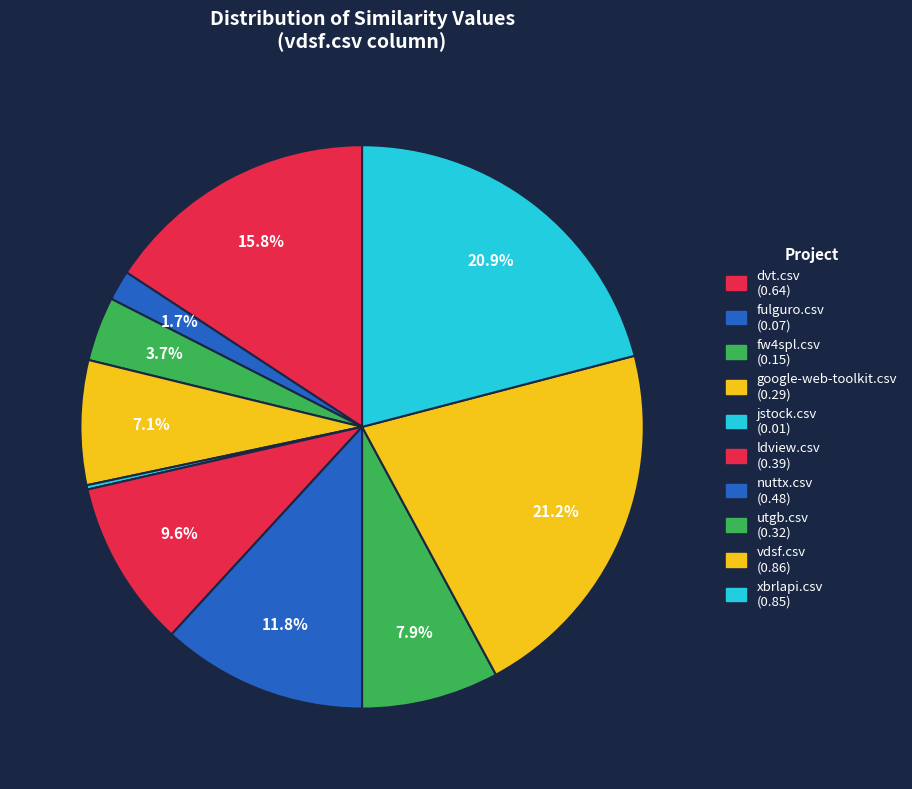

The fulguro.csv slice represents 2% of the pie. True or false?

True